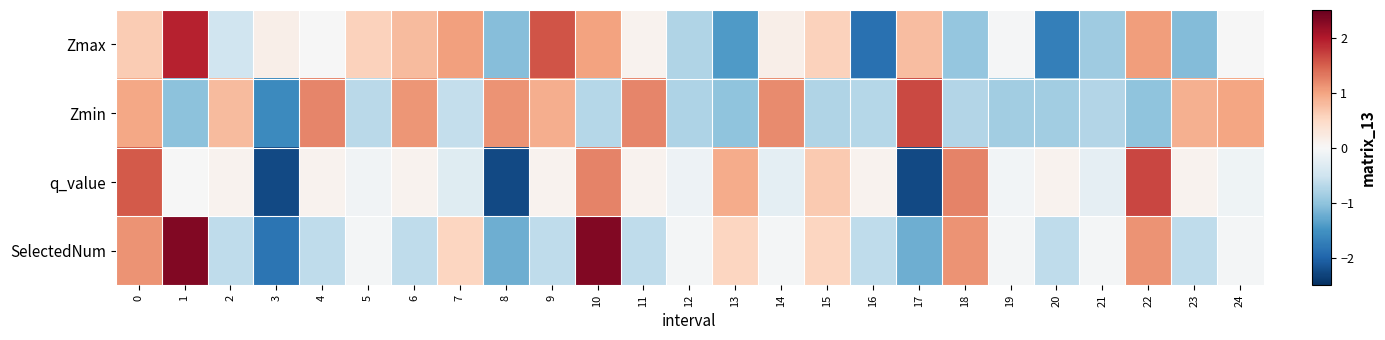

Count the number of categories in the chart.

25